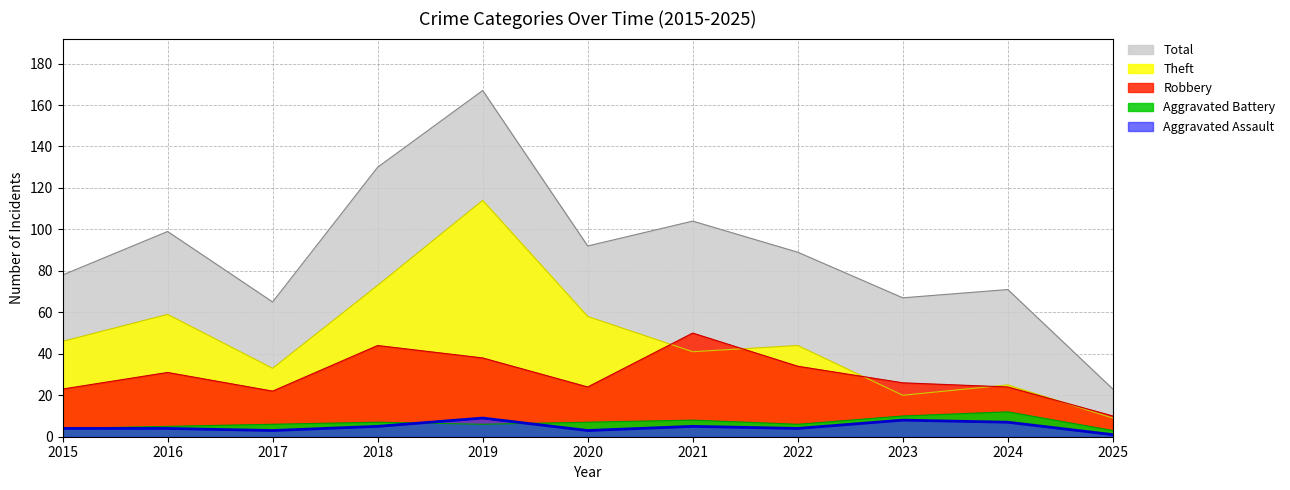

What is the lowest value of the Aggravated Assault series?

1